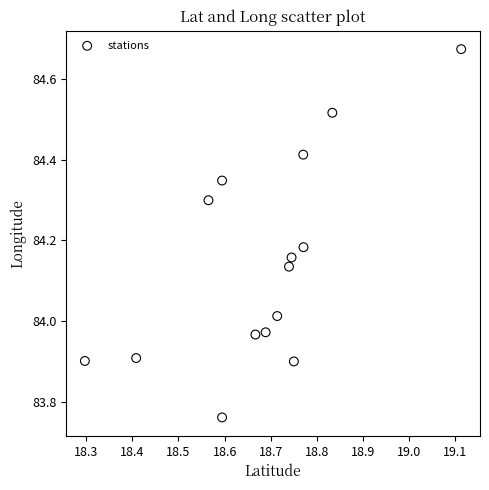

What is the range of Y values (max minus min)?

0.9